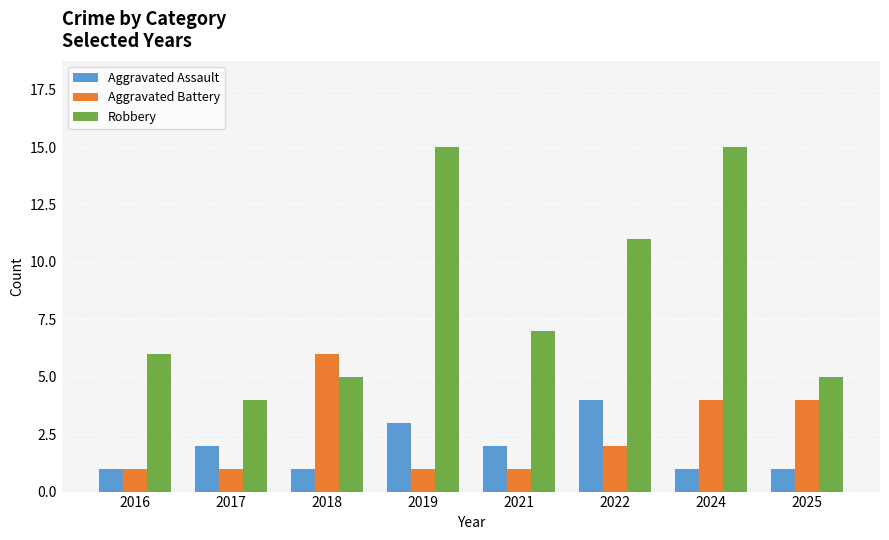

Where does the Robbery series first go above 7?

2019